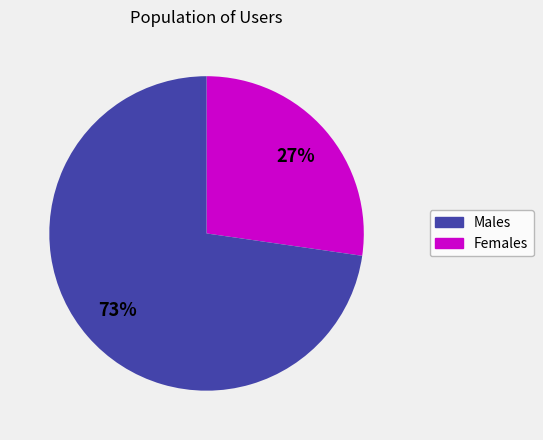

To the nearest percent, what is the average slice percentage?

50%